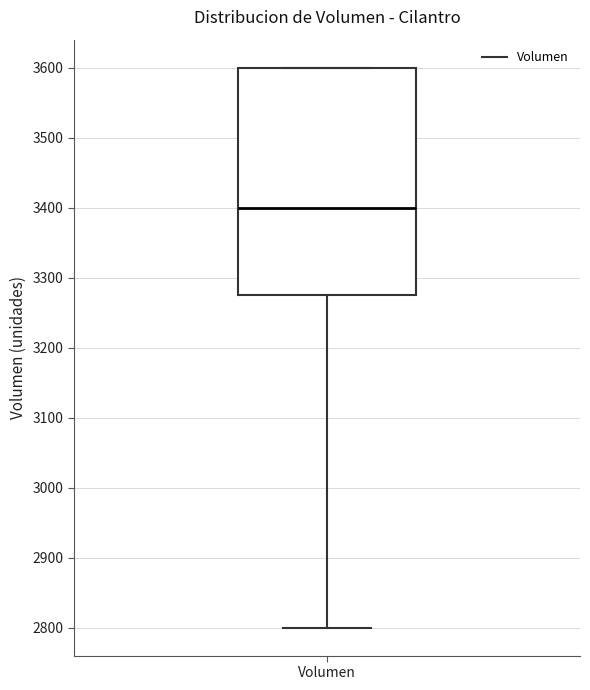

Read this box plot against the y-axis: the position of the median line, the range covered by the box, and the ends of both whiskers. The values are not printed on the chart, so give them approximately, as read against the axis.

median 3400, box 3280 to 3600, whiskers 2800 to 3600